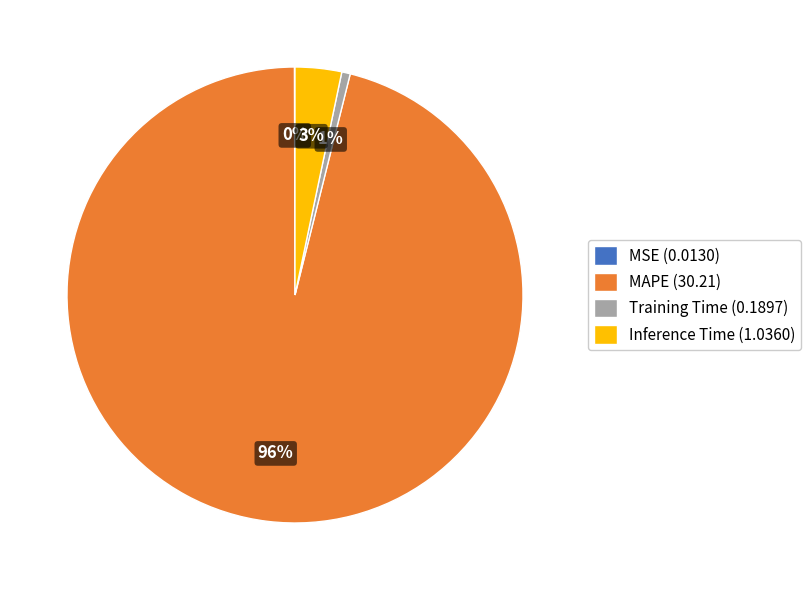

To the nearest percent, what is the average slice percentage?

25%